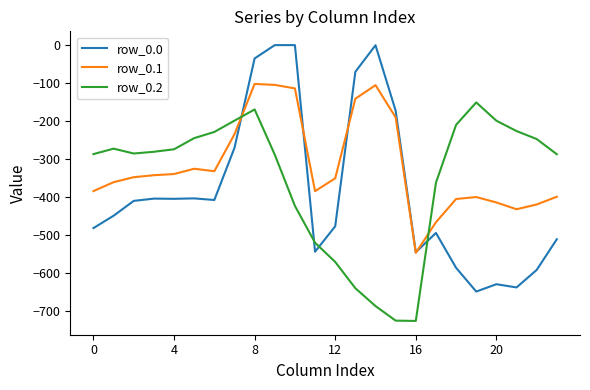

What is the highest value of the row_0.1 series?

-102.3